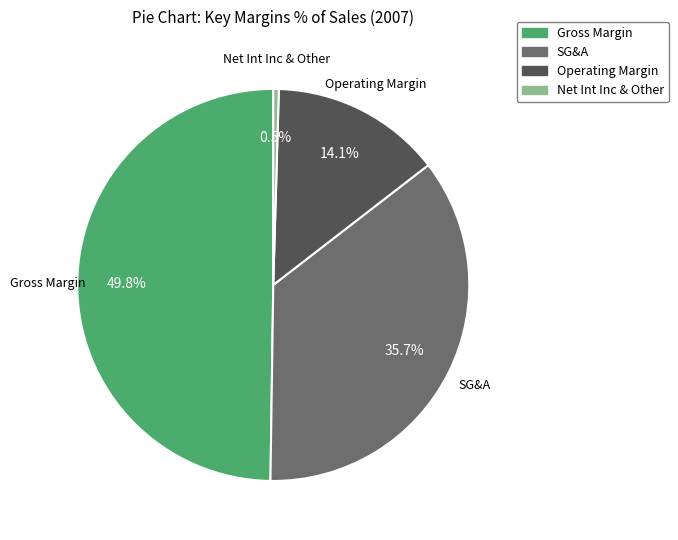

Rank the categories by value from highest to lowest.

Gross Margin, SG&A, Operating Margin, Net Int Inc & Other